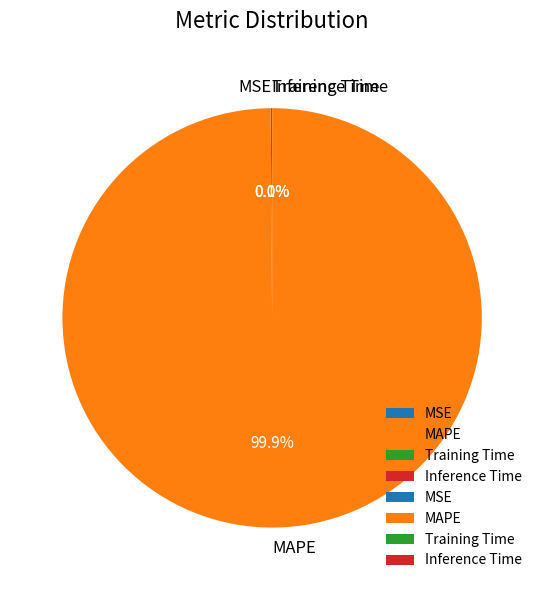

Which category has the biggest portion of the pie?

MAPE